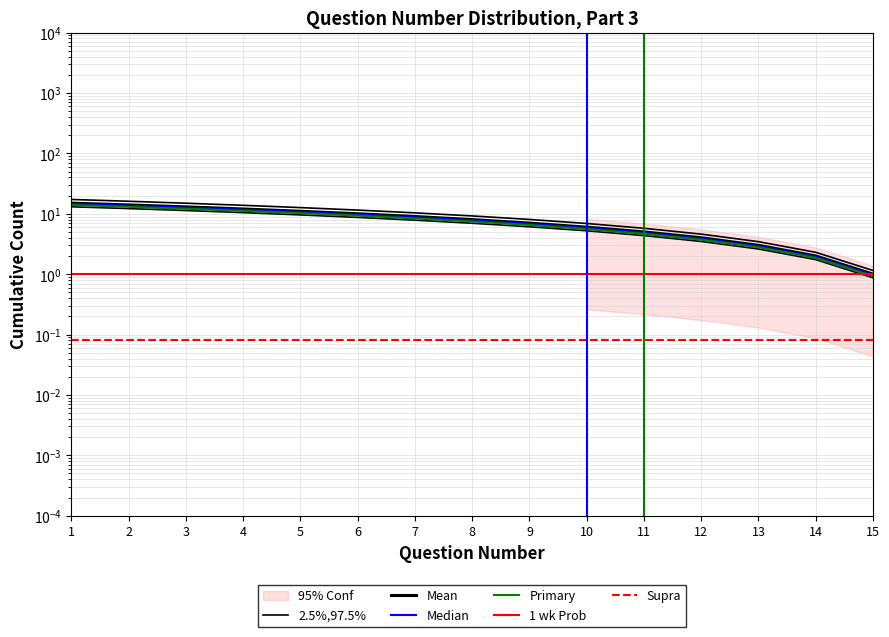

Reading left to right, transcribe all the data shown in this chart.

17.2	16.1	14.9	13.8	12.6	11.5	10.3	9.2	8.0	6.9	5.8	4.6	3.4	2.3	1.1